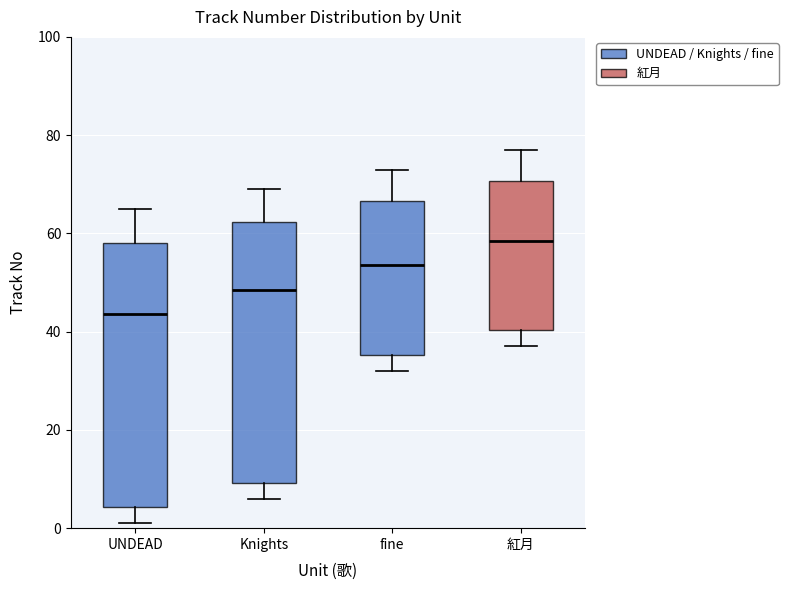

Which box's median line is the lowest?

UNDEAD